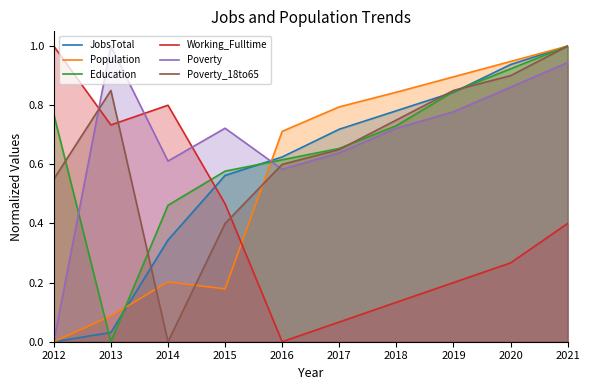

What value does the Population series have at 2021?

1.0